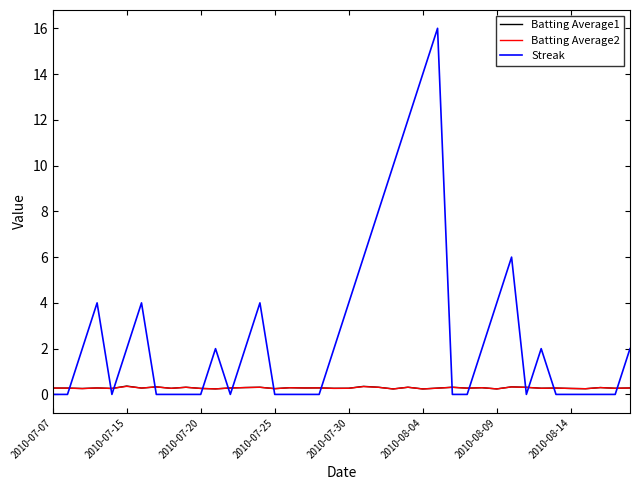

What is the difference between the maximum and minimum values in the Batting Average2 series?

0.1